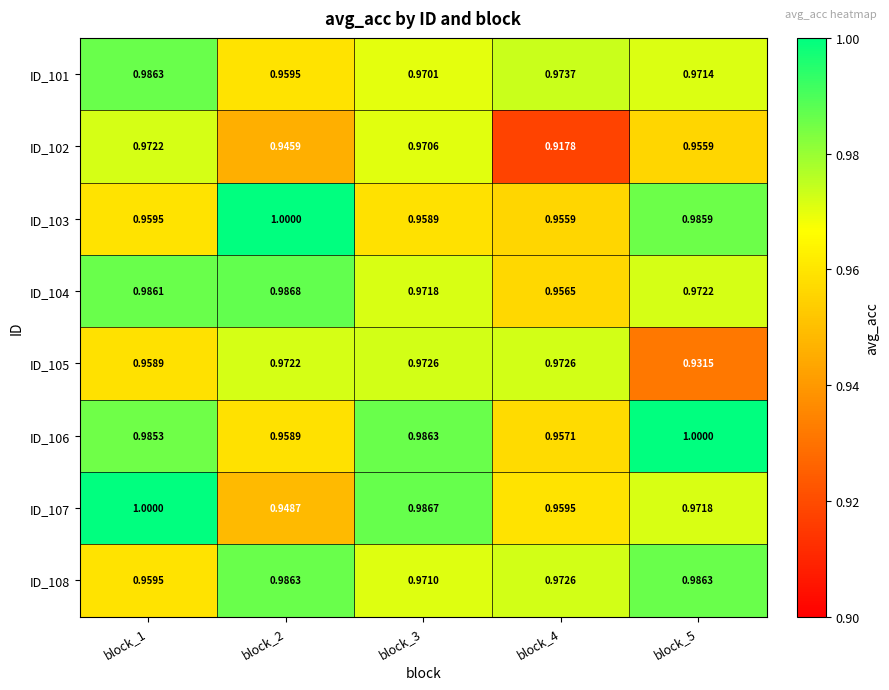

Is the value of ID_106 at block_3 greater than the value of ID_103 at block_2?

No